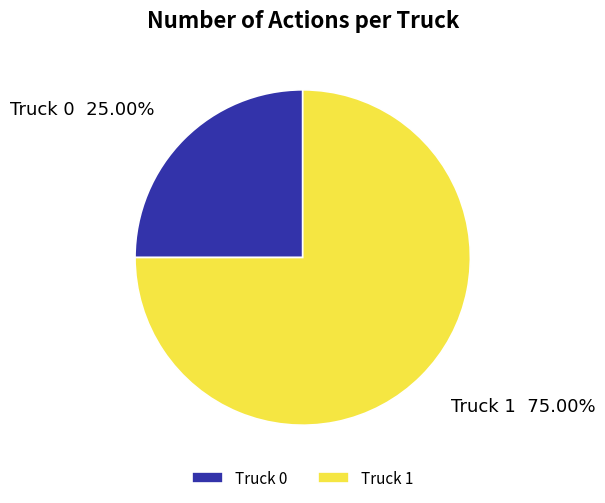

To the nearest percent, what is the difference between the Truck 1 and Truck 0 slice percentages?

50%